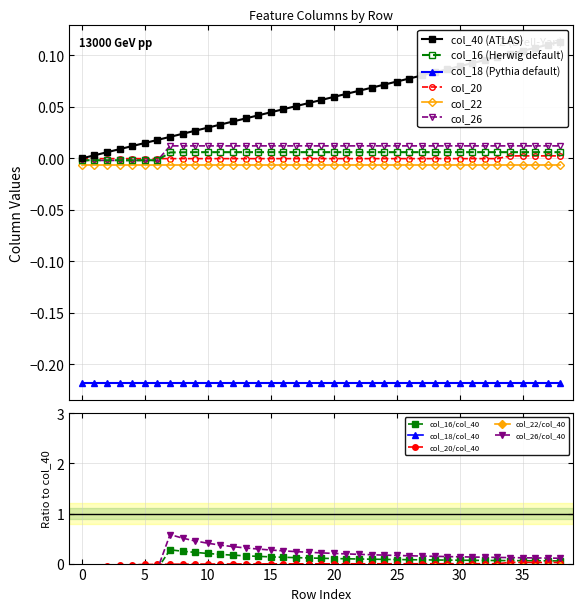

Does the chart display data point markers on the line(s)?

Yes